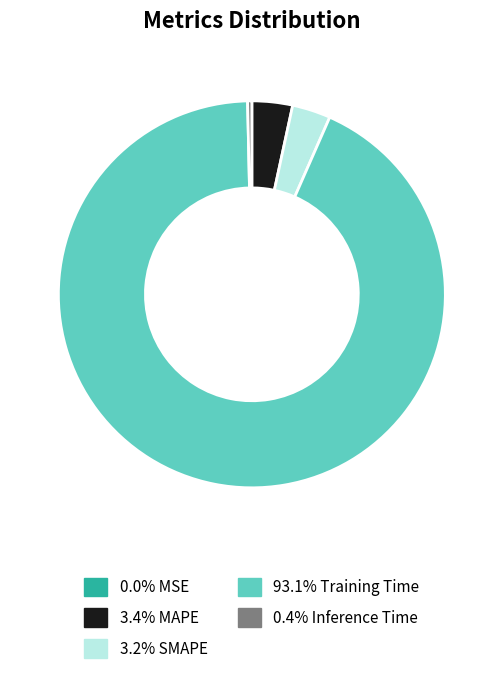

Is there a majority slice in this chart?

Yes